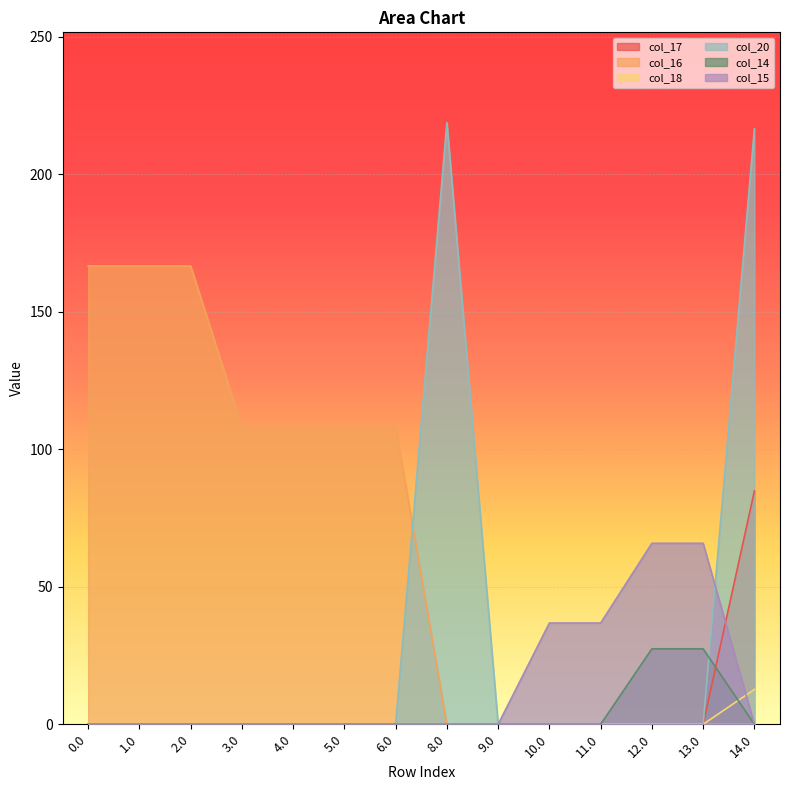

Is it true that col_20 equals 0.0 at 12.0?

True